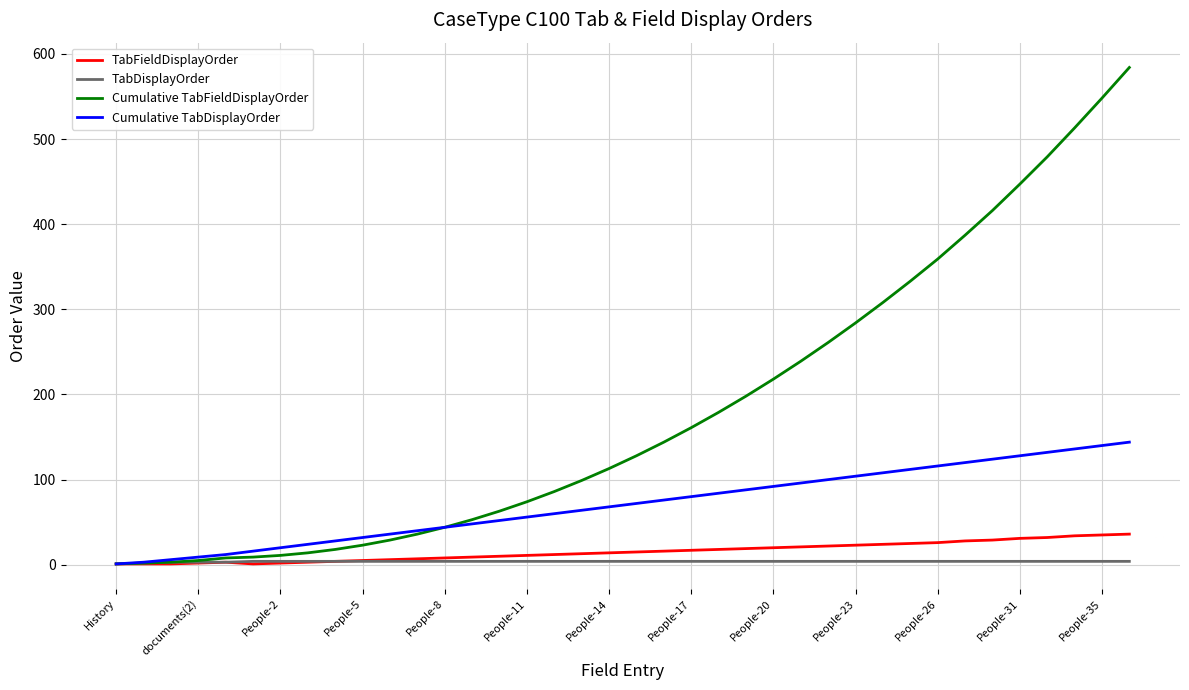

Which series has the largest total across all categories?

Cumulative TabFieldDisplayOrder